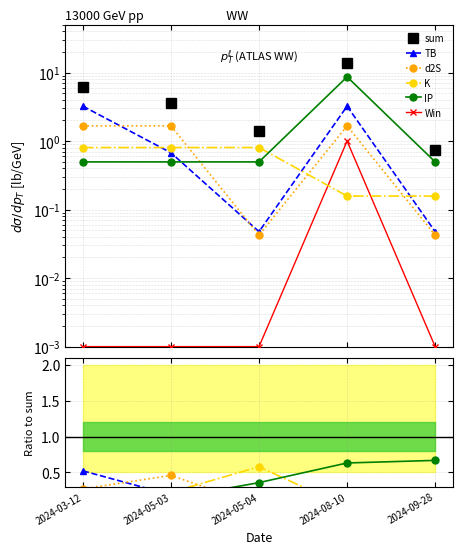

Does the chart have visible grid lines?

Yes